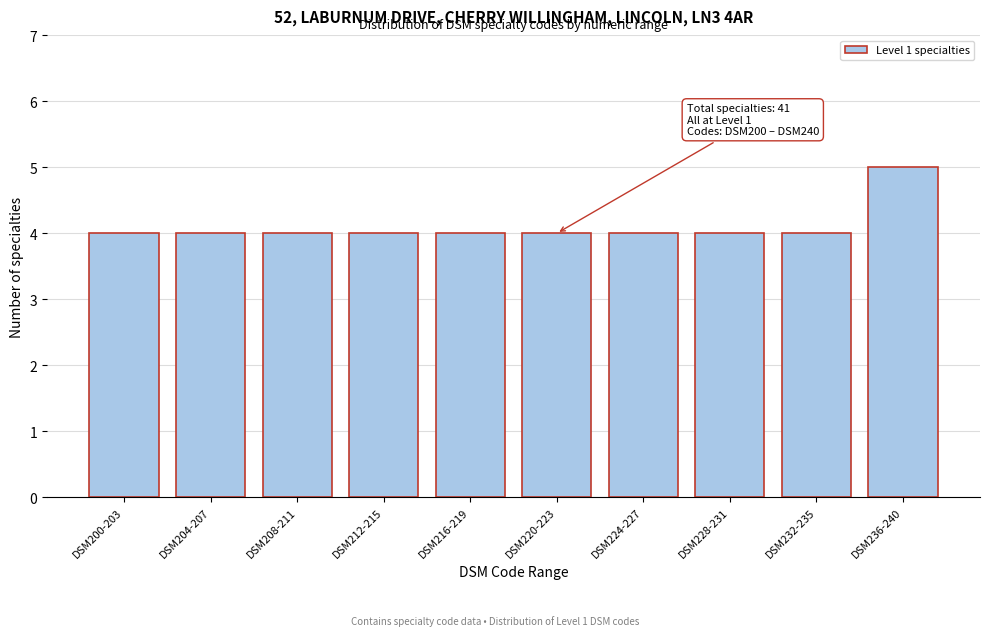

Reading left to right, what are all the values shown in this chart?

4	4	4	4	4	4	4	4	4	5